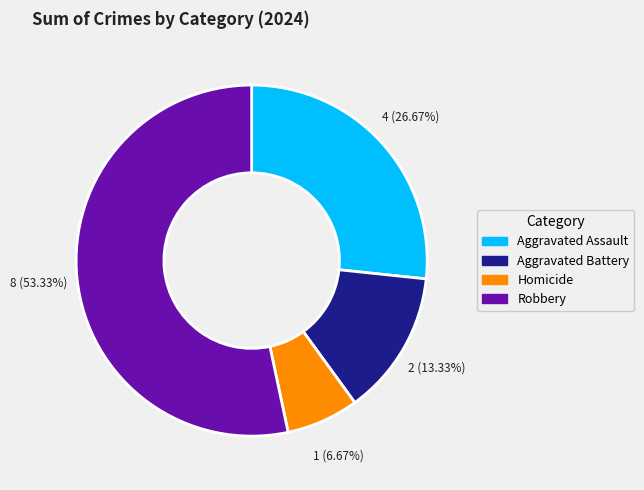

To the nearest percent, what is the average slice percentage?

25%